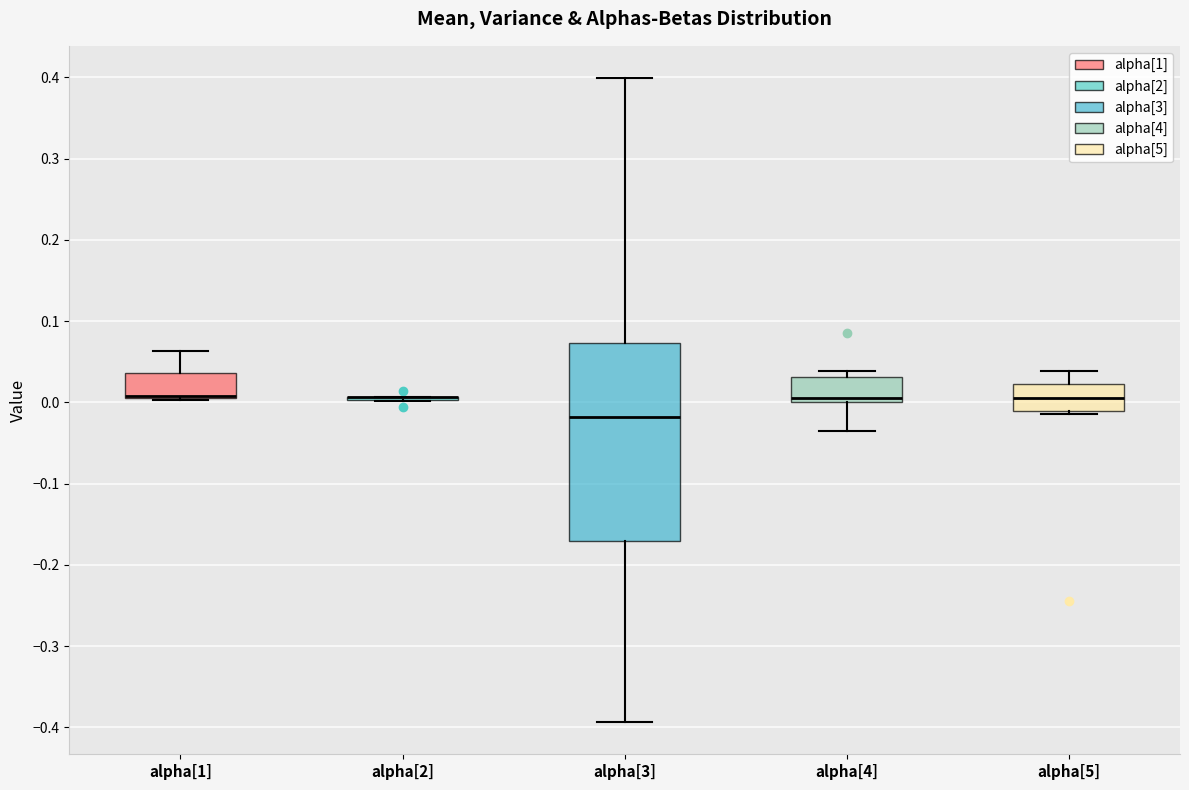

Where does the upper whisker of the box for alpha[3] end on the y-axis? The values are not printed on the chart, so give them approximately, as read against the axis.

0.40